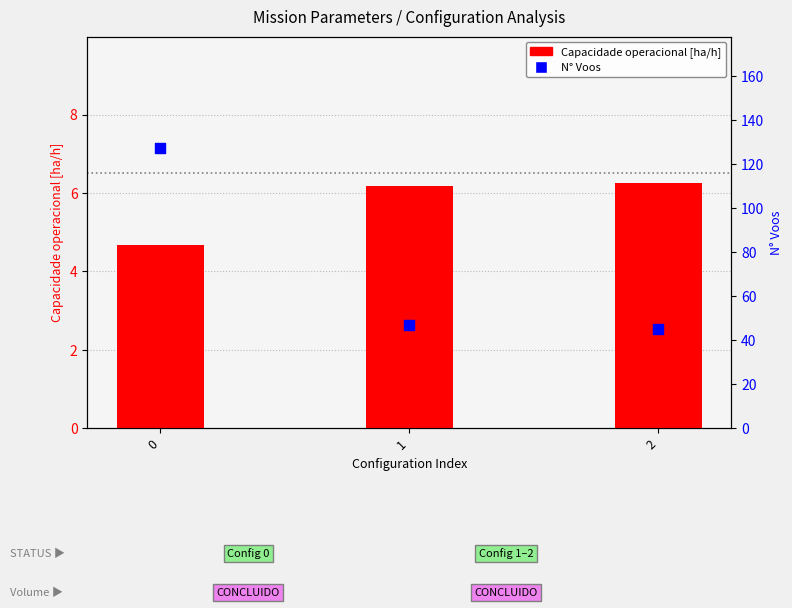

Which series contains the highest Y value?

N Voos